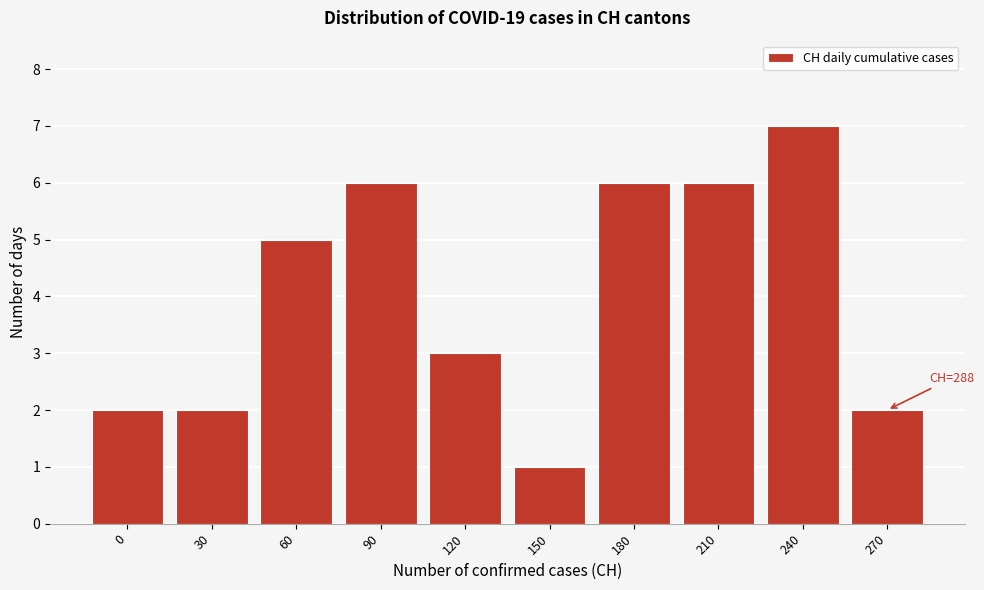

Reading right to left, what are all the values shown in this chart?

270=2	240=7	210=6	180=6	150=1	120=3	90=6	60=5	30=2	0=2